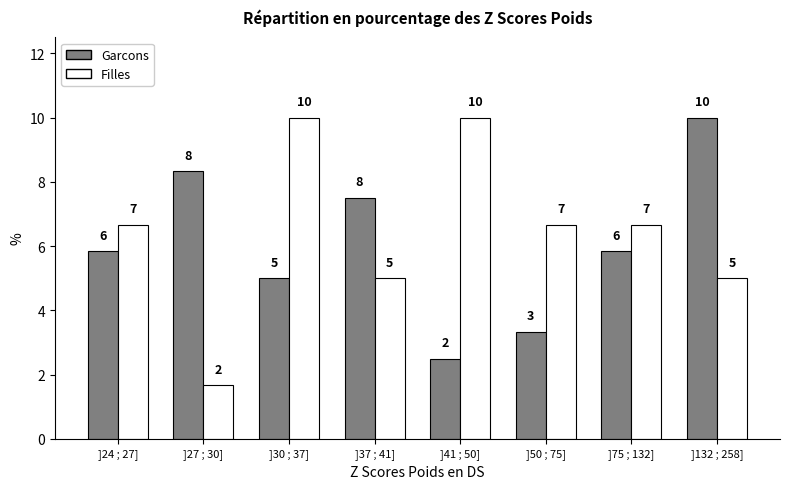

What are all the series names shown in the legend?

Garcons, Filles